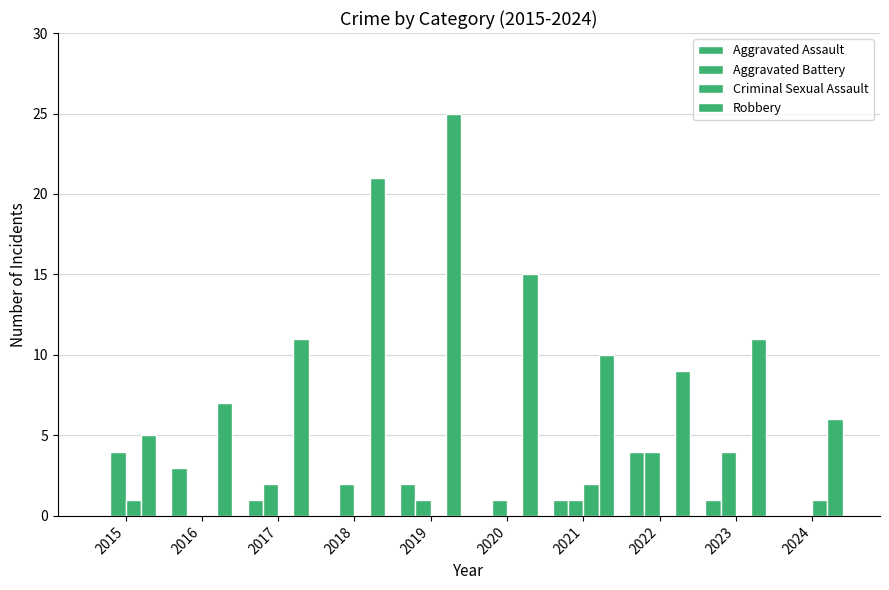

At which label is Criminal Sexual Assault closest to 1?

2015